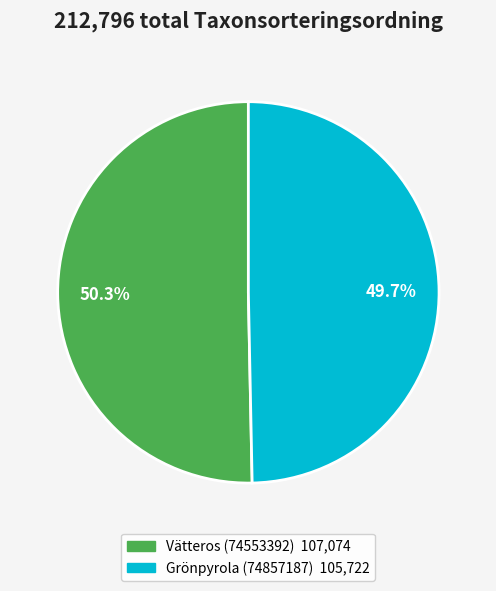

How much of the chart is everything except Grönpyrola (74857187)?

50.3%